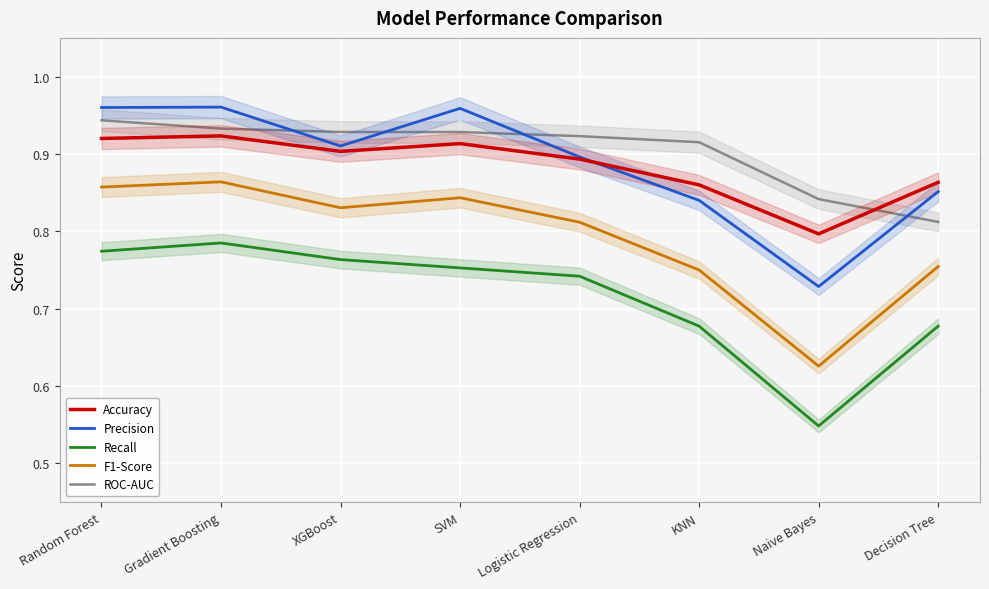

What is the value of the Accuracy point at the 5th from the left?

0.9